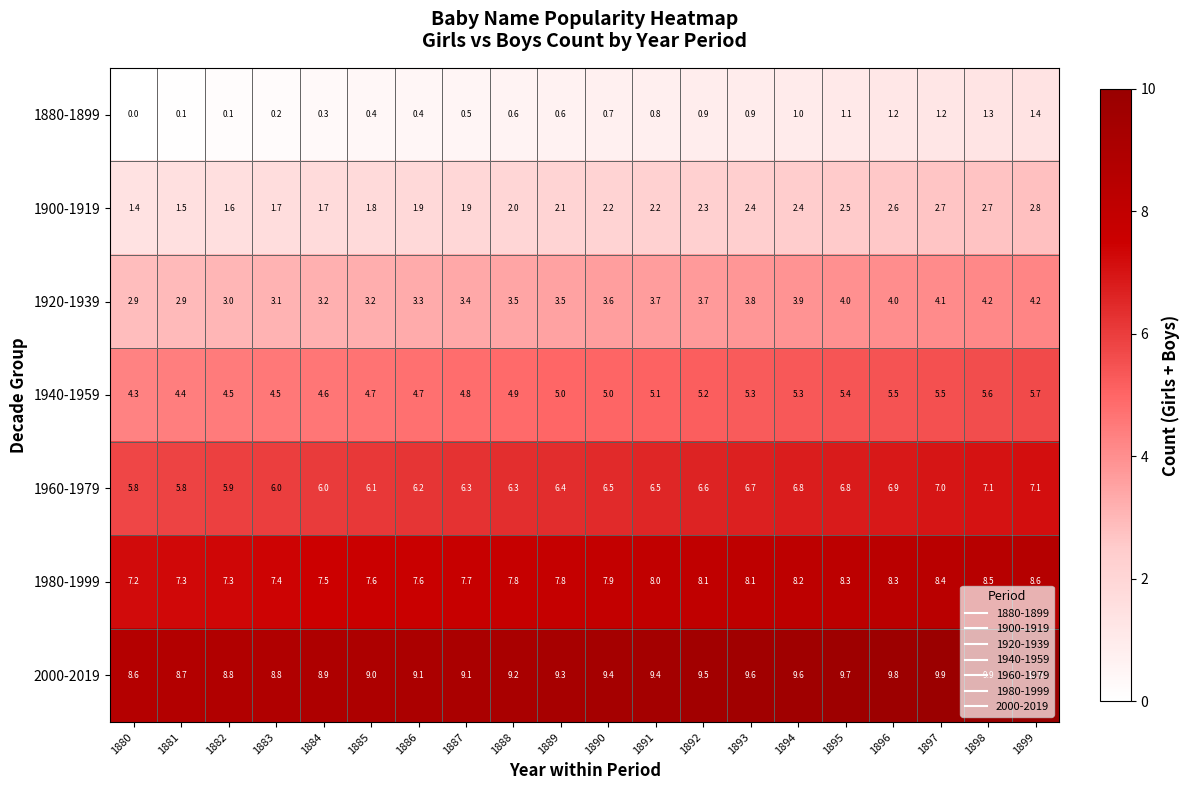

What value does the 1900-1919 series have at 1882?

1.6